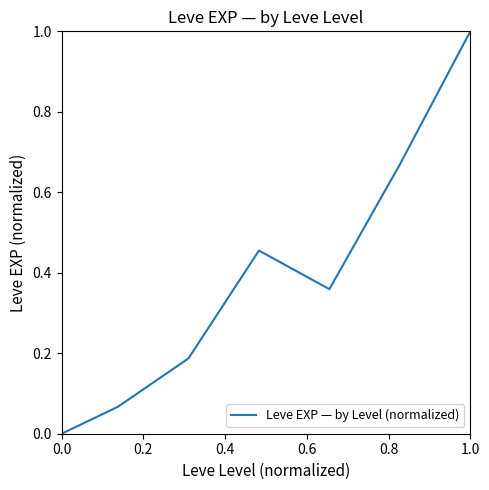

What is the sum of all values?

2.7